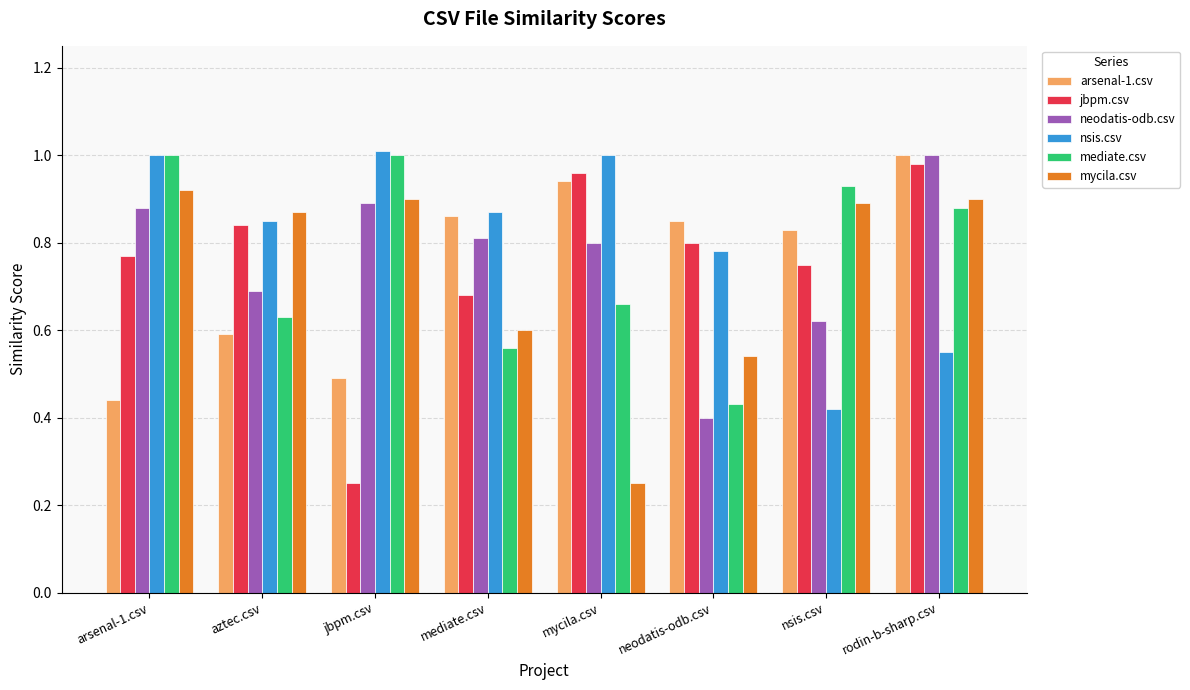

What is the difference between the jbpm.csv values at mycila.csv and mediate.csv?

0.3